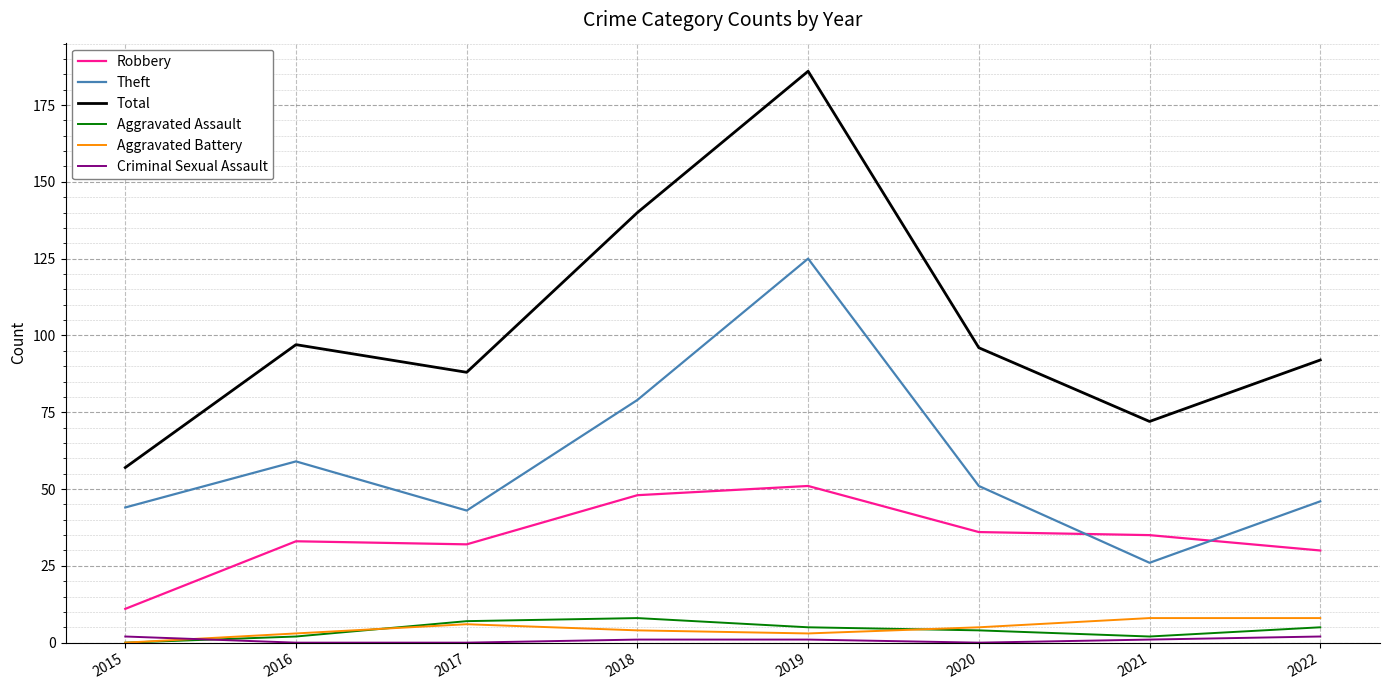

At which category is the sum across all series the highest?

2019